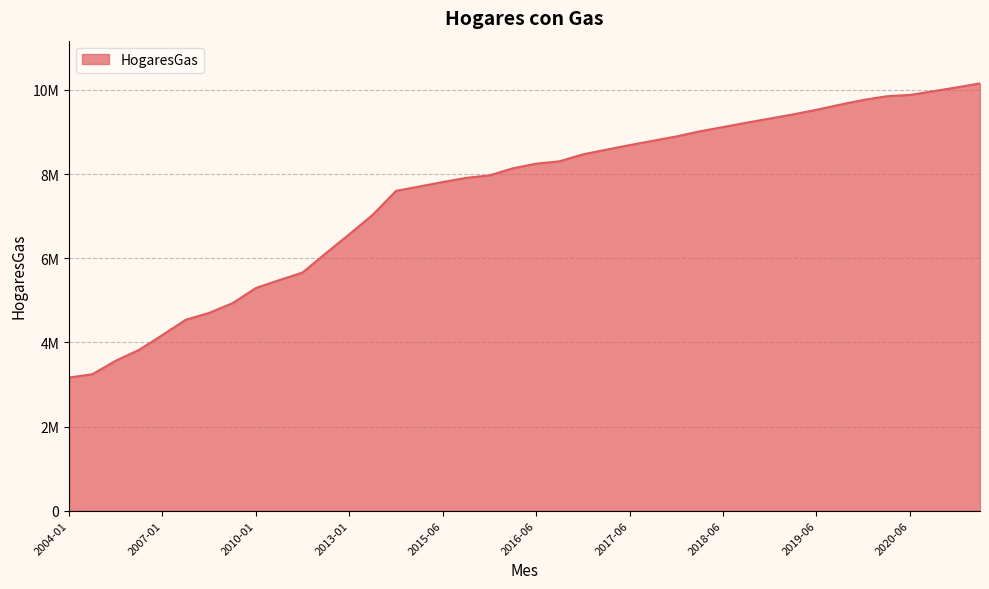

Rank the categories by value from lowest to highest.

2004-01, 2004-07, 2005-01, 2005-07, 2007-01, 2008-01, 2008-07, 2009-01, 2010-01, 2010-07, 2011-01, 2012-01, 2013-01, 2014-01, 2015-01, 2015-04, 2015-06, 2015-10, 2016-01, 2016-04, 2016-06, 2016-10, 2017-01, 2017-04, 2017-06, 2017-10, 2018-01, 2018-04, 2018-06, 2018-10, 2019-01, 2019-04, 2019-06, 2019-10, 2020-01, 2020-04, 2020-06, 2020-10, 2021-01, 2021-04